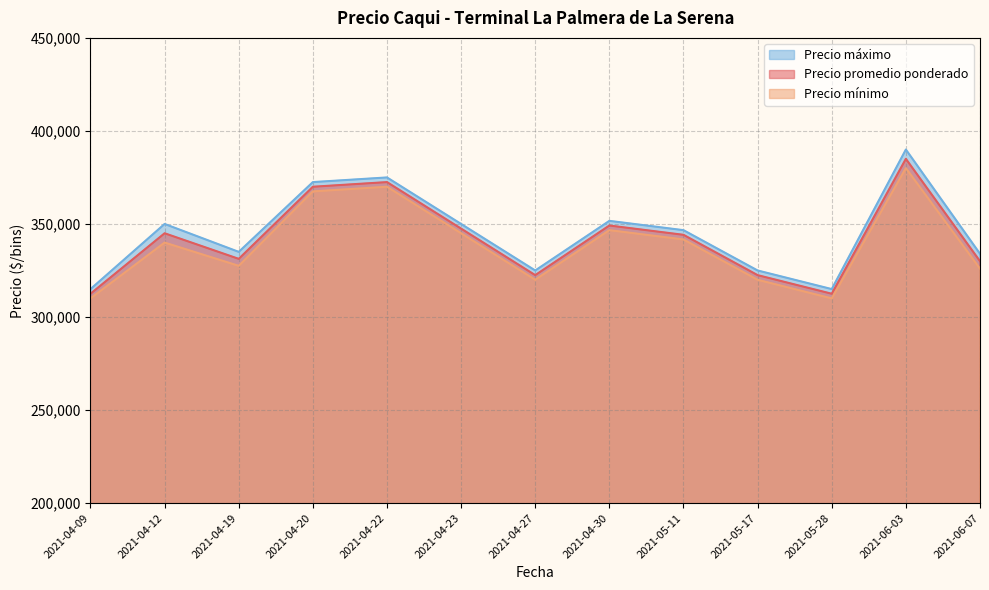

What is the difference between the maximum and minimum values in the Precio máximo series?

75000.0